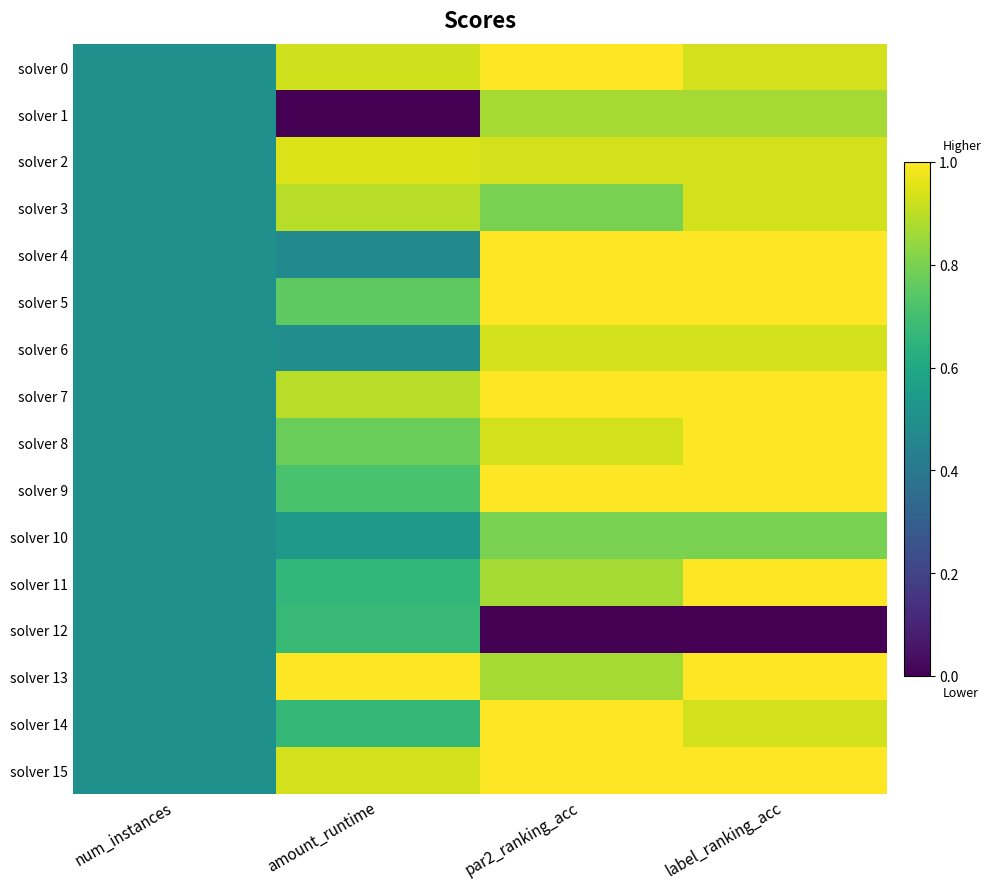

At par2_ranking_acc, list the series in order from smallest to largest.

solver 12, solver 3, solver 10, solver 1, solver 11, solver 13, solver 2, solver 6, solver 8, solver 0, solver 4, solver 5, solver 7, solver 9, solver 14, solver 15